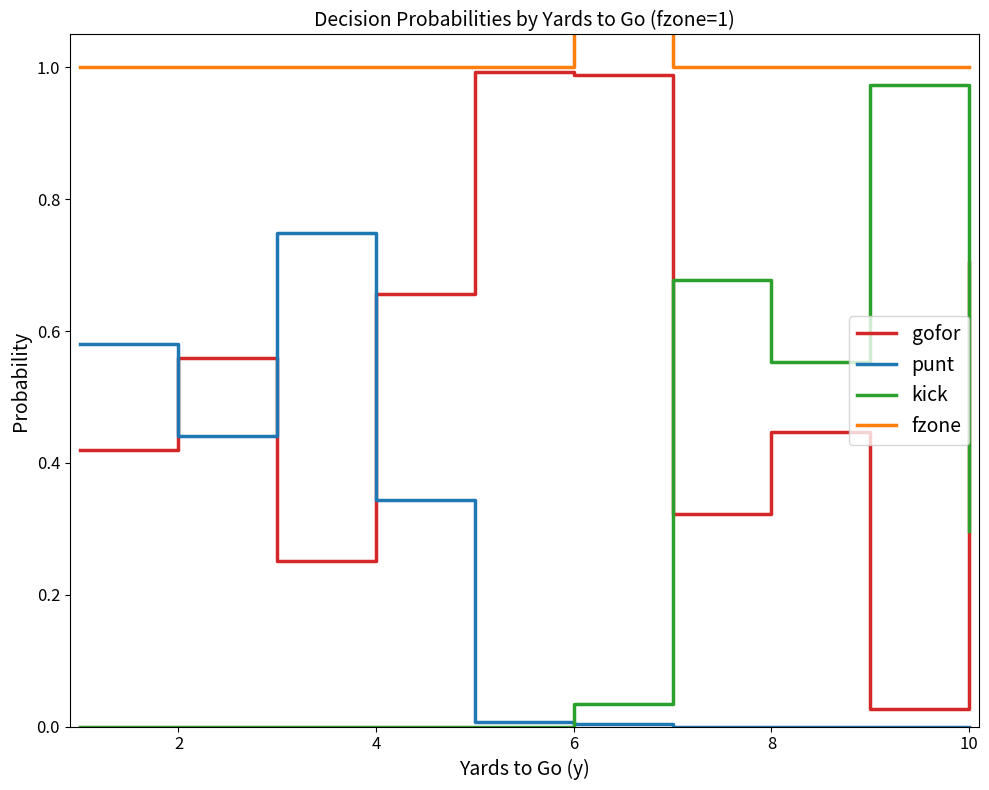

What is the highest value of the fzone series?

2.0